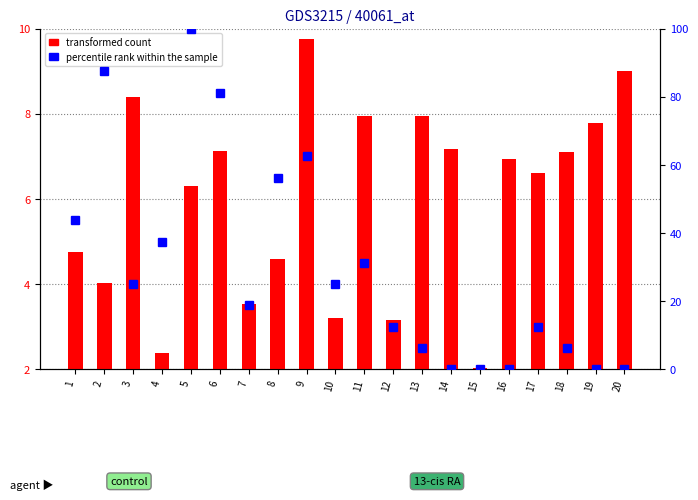

Reading left to right, what are all the values shown in this chart?

4.7	4.0	8.4	2.4	6.3	7.1	3.5	4.6	9.8	3.2	8.0	3.2	7.9	7.2	2.0	6.9	6.6	7.1	7.8	9.0